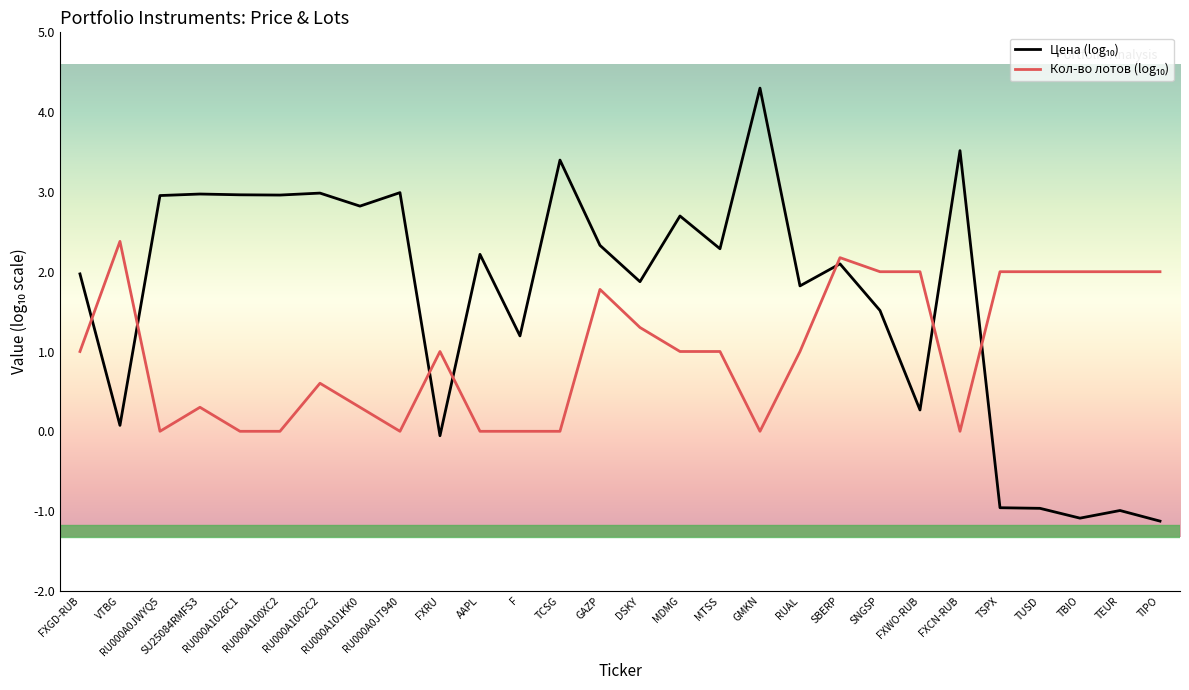

What is the maximum value shown in the chart?

4.3